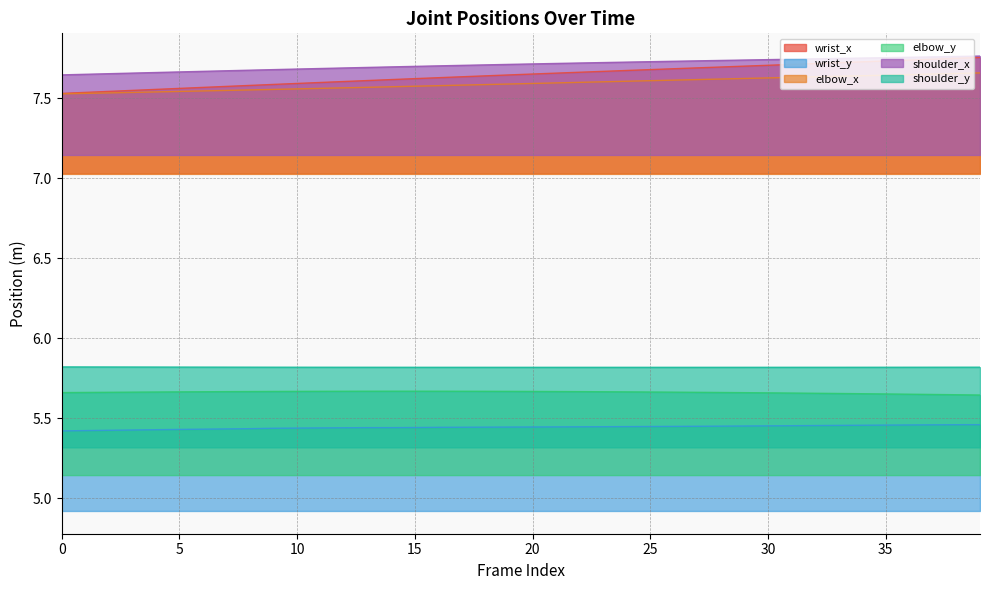

How many lines are shown in the chart?

6